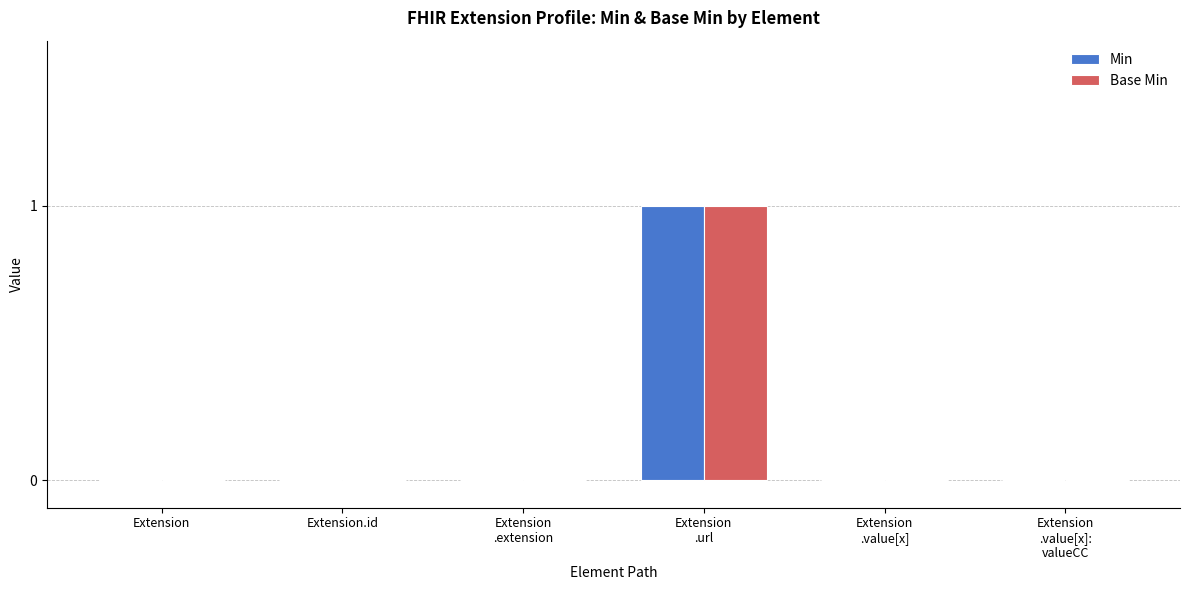

The value of Base Min at Extension is 0. True or false?

True